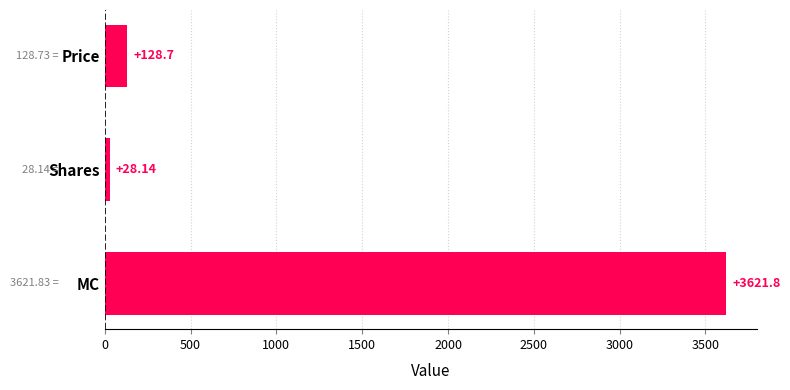

What is the difference between the values at MC and Shares?

3593.7